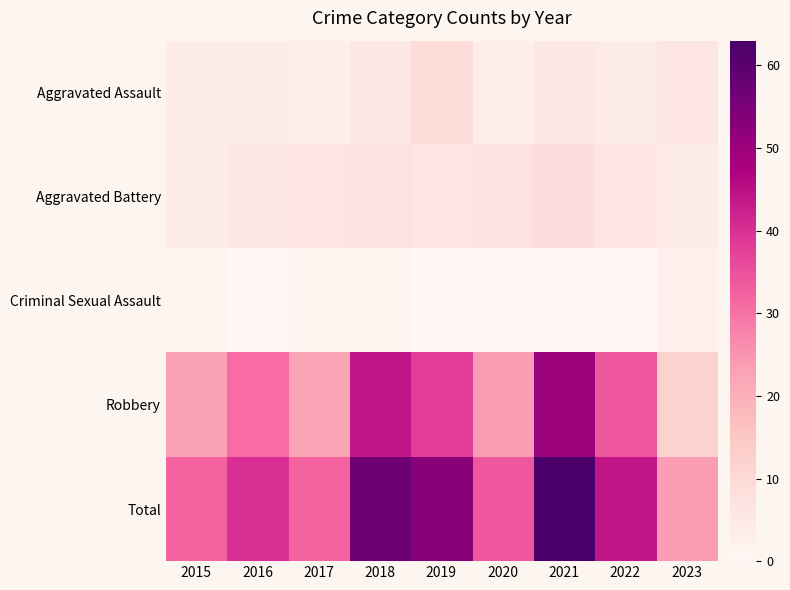

Which series changed the most between 2017 and 2020?

Robbery